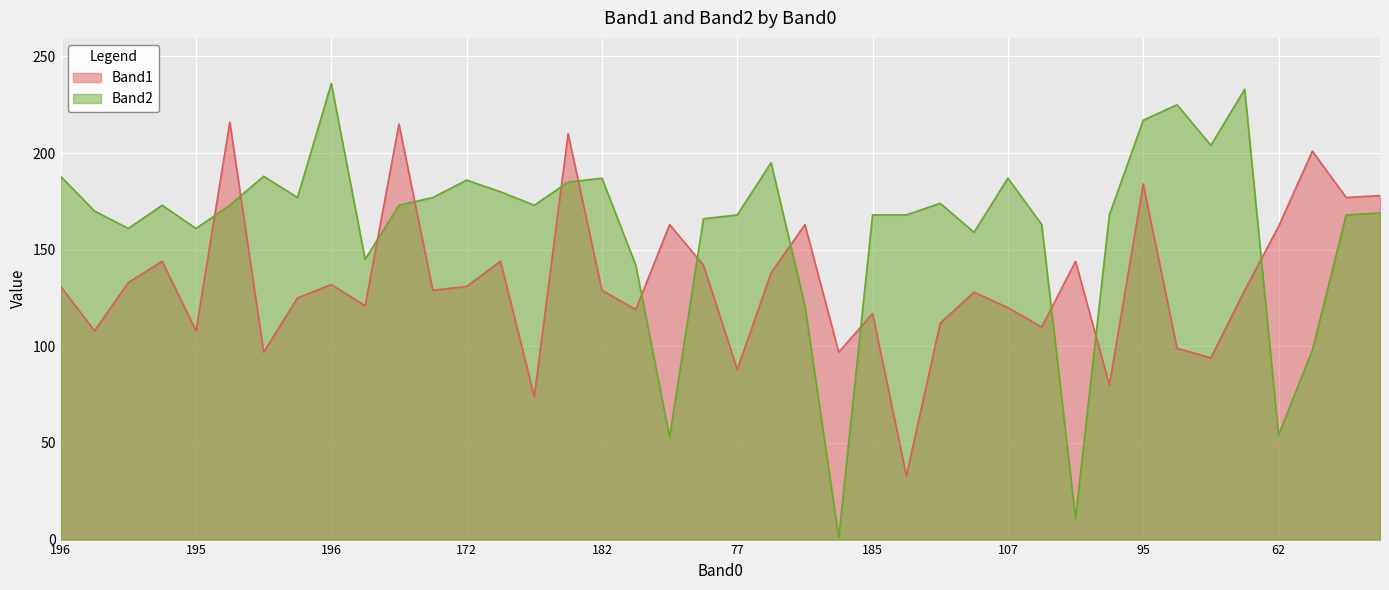

At which label is Band1 closest to 124?

169